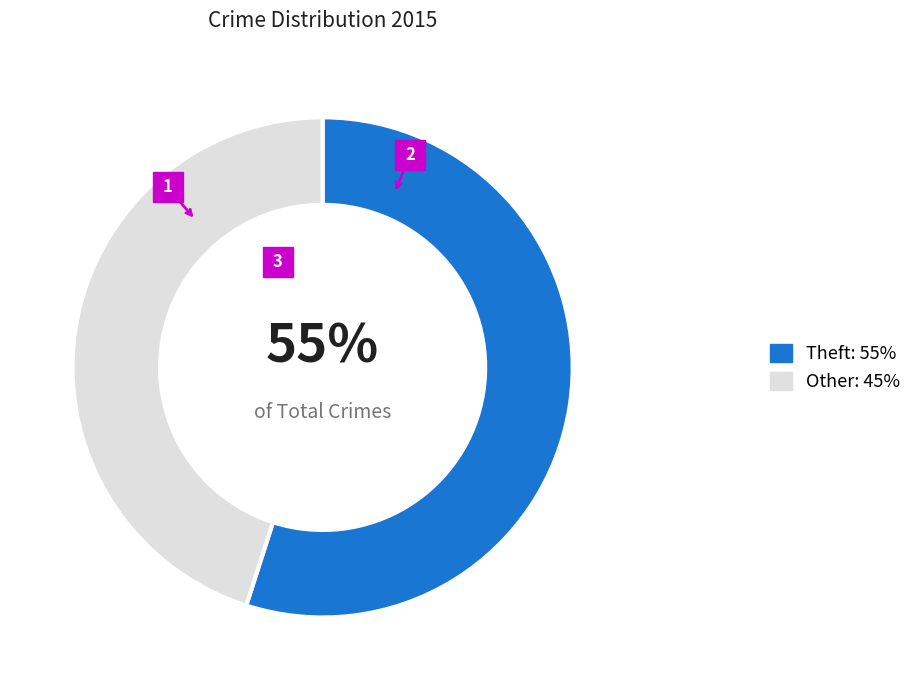

To the nearest percent, what is the average slice percentage?

50%